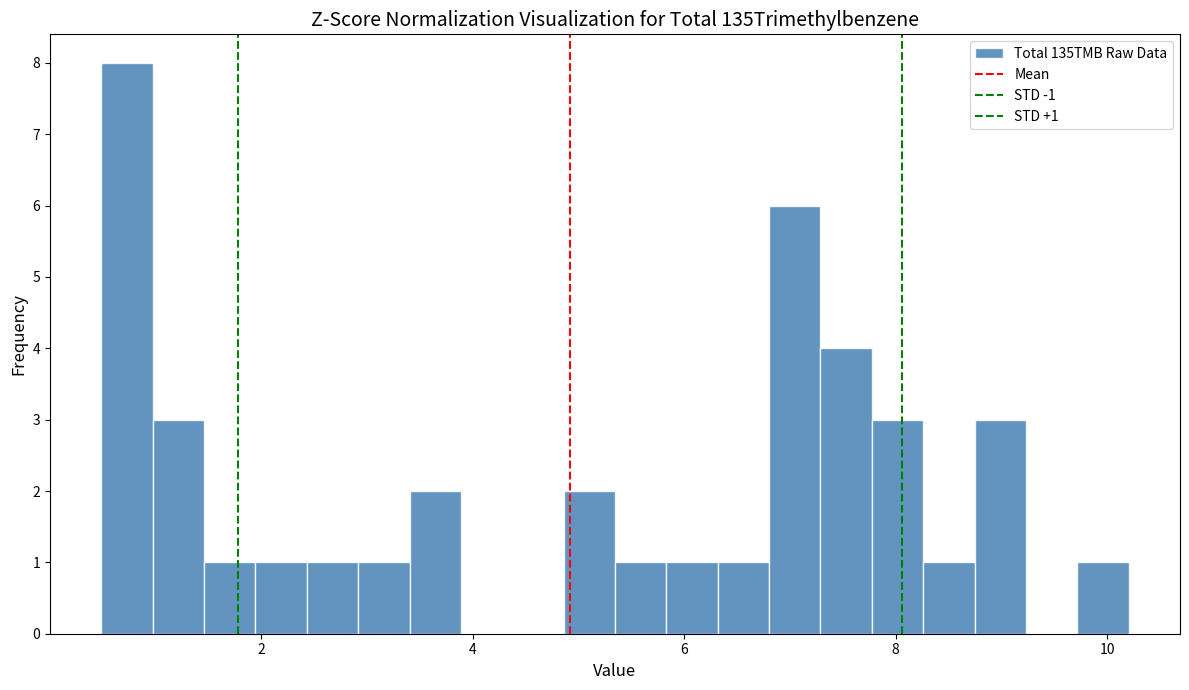

Read against the x-axis, roughly where is the centre of the tallest bar?

0.8